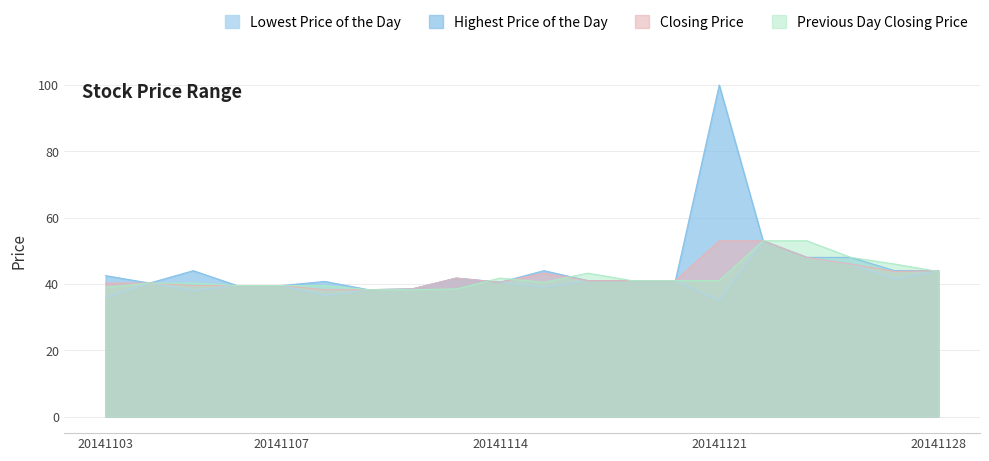

What is the total value across all series at 20141113?

163.8